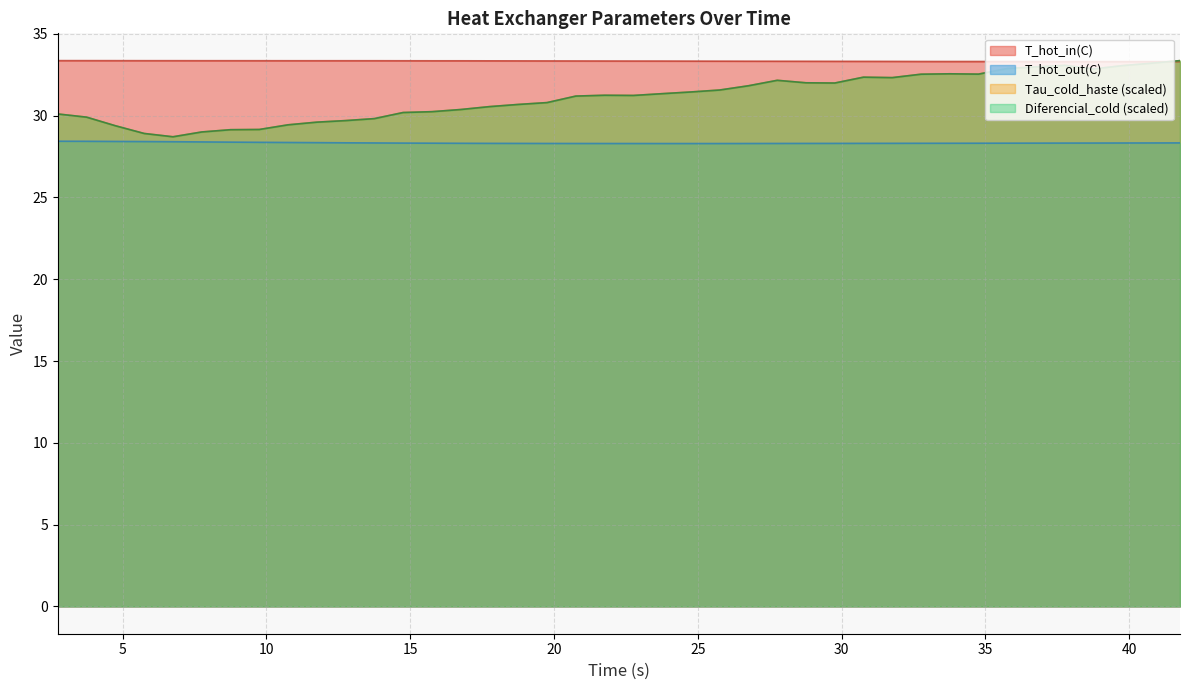

What is the average value of the Diferencial_cold(bar) series?

31.1